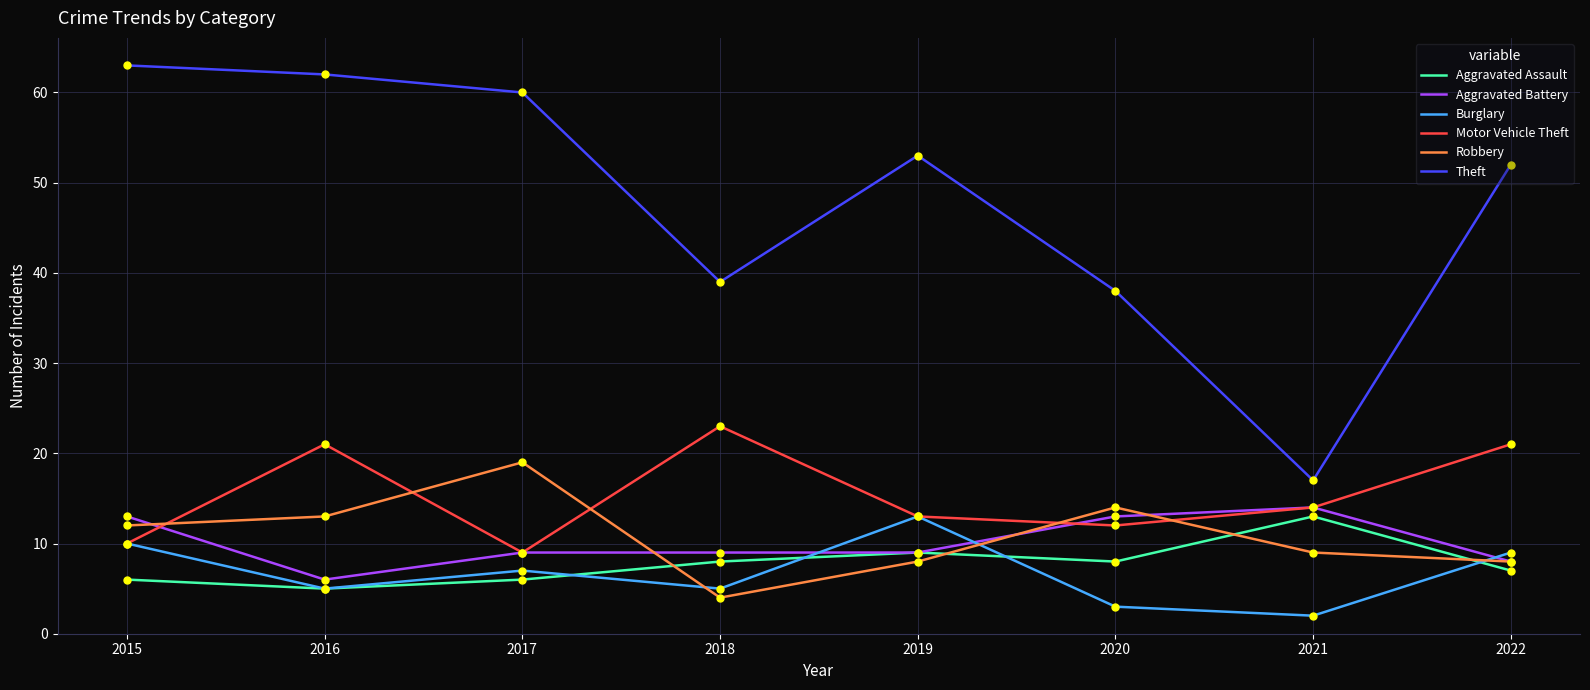

Is the value of Robbery at 2015 greater than the value of Burglary at 2018?

Yes